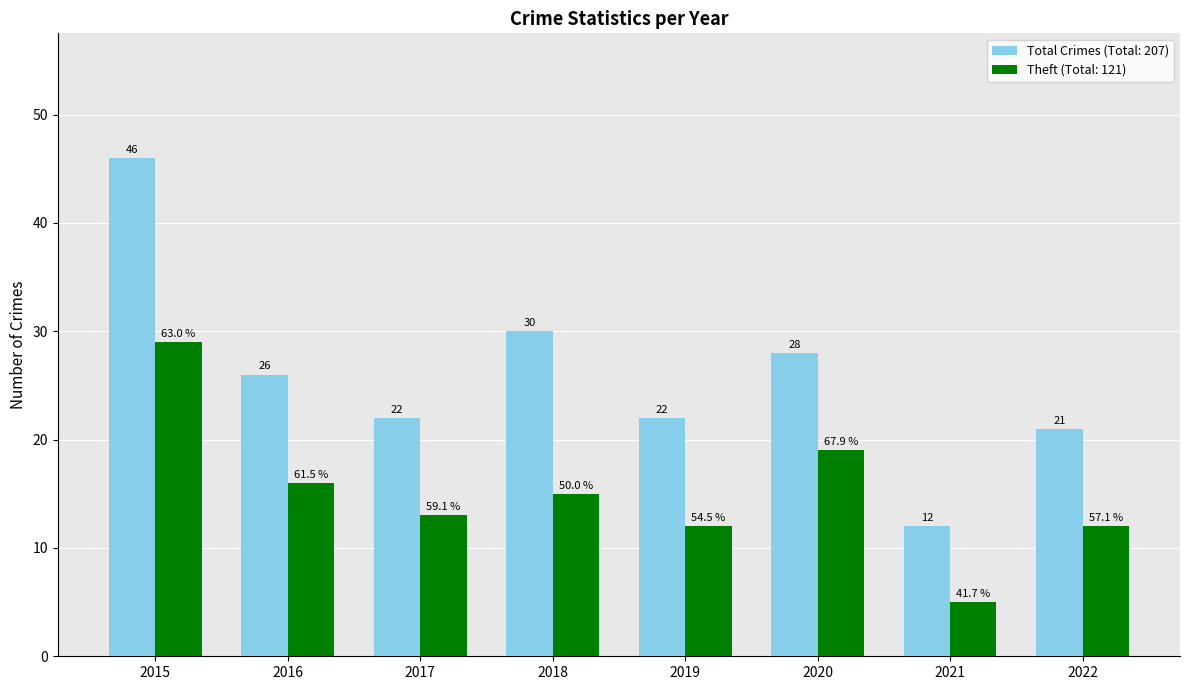

What is the total value across all series at 2022?

33